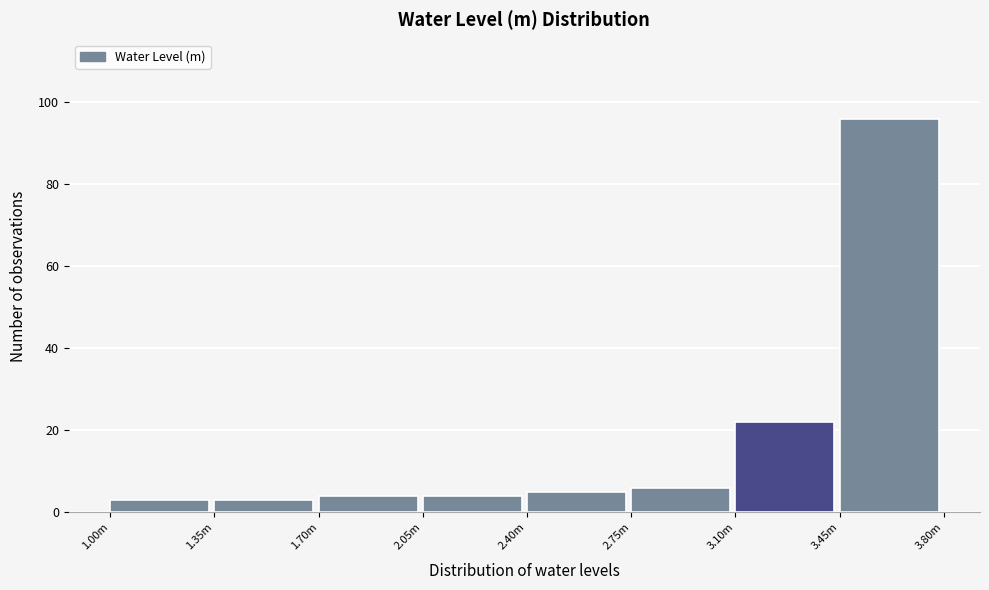

Reading left to right, what are all the values shown in this chart?

3	3	4	4	5	6	22	96